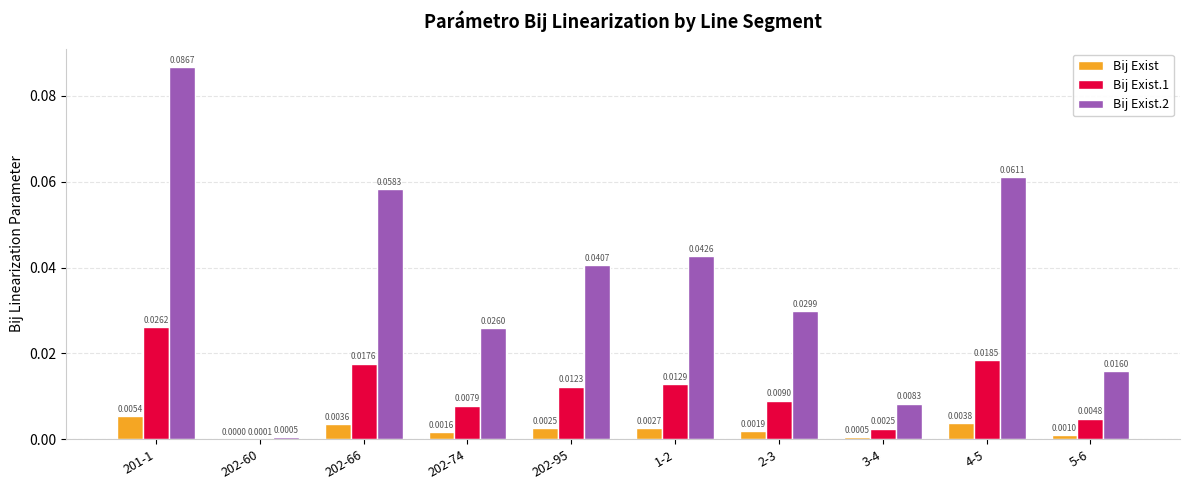

At which category is the sum across all series the highest?

201-1